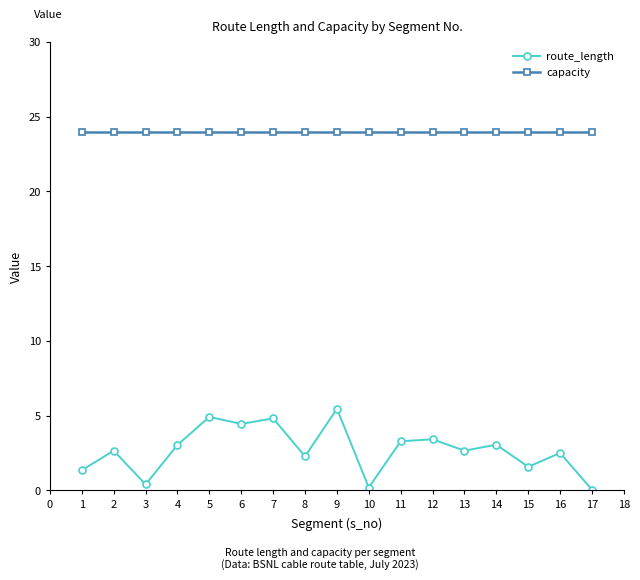

True or false: capacity and route_length cross at least once.

False